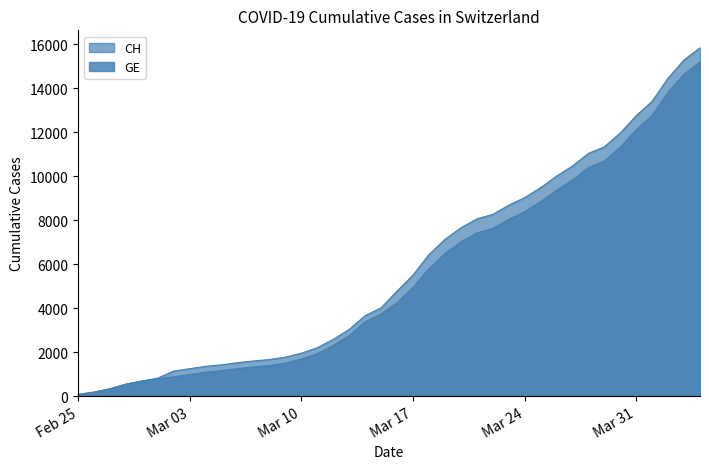

Reading right to left, transcribe all the data shown in this chart.

CH: 15850	15294	14473	13413	12758	11971	11340	11041	10467	10005	9481	9030	8681	8265	8061	7654	7125	6434	5501	4775	4014	3658	3033	2577	2199	1949	1770	1664	1595	1519	1420	1353	1245	1137	814	682	540	329	178	73
GE: 15208	14652	13831	12771	12116	11329	10698	10399	9825	9363	8839	8388	8039	7623	7419	7012	6483	5792	4944	4248	3733	3377	2752	2306	1928	1678	1499	1393	1324	1248	1152	1085	979	872	784	682	540	329	178	73